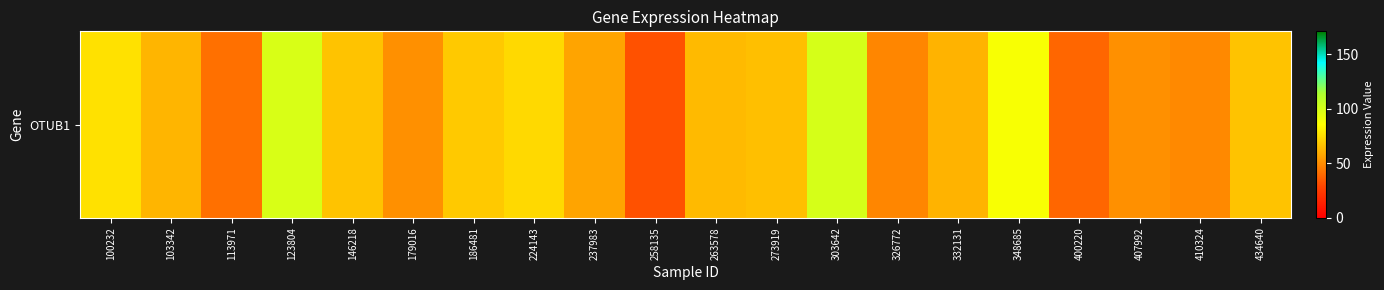

What is the sum of all values?

1261.2